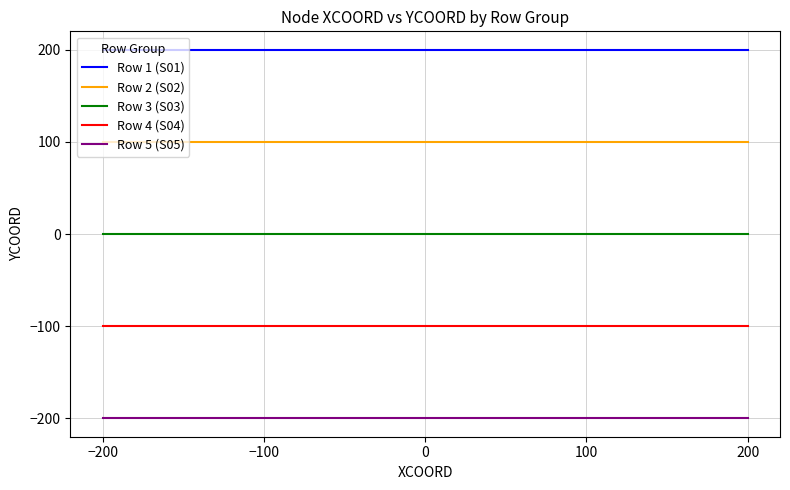

True or false: Row 4 (S04) and Row 1 (S01) cross at least once.

False